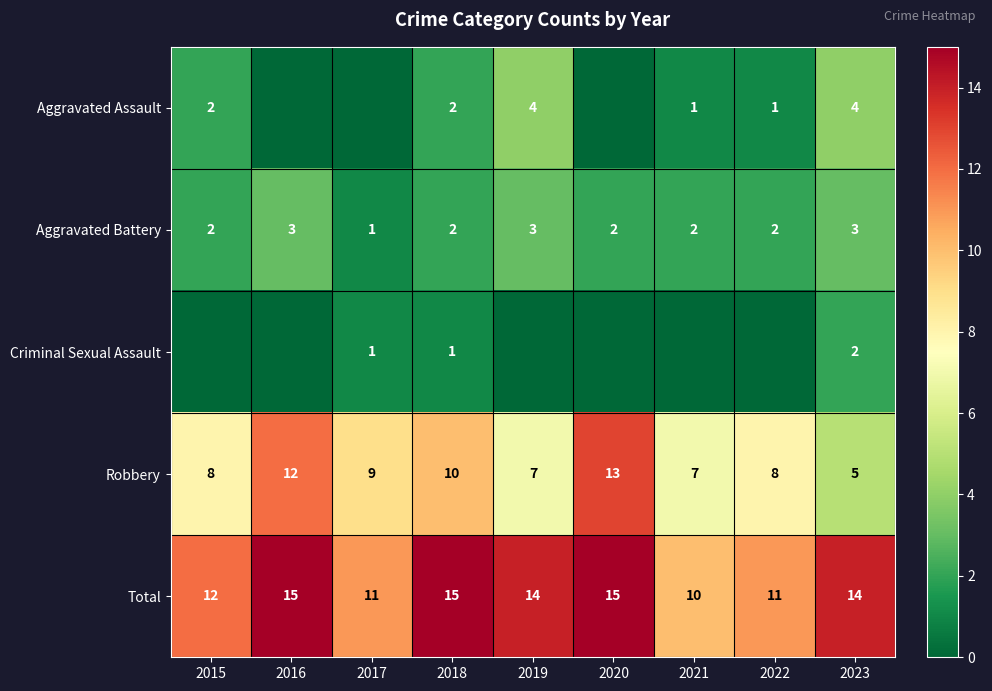

How many categories are shown in the chart?

9